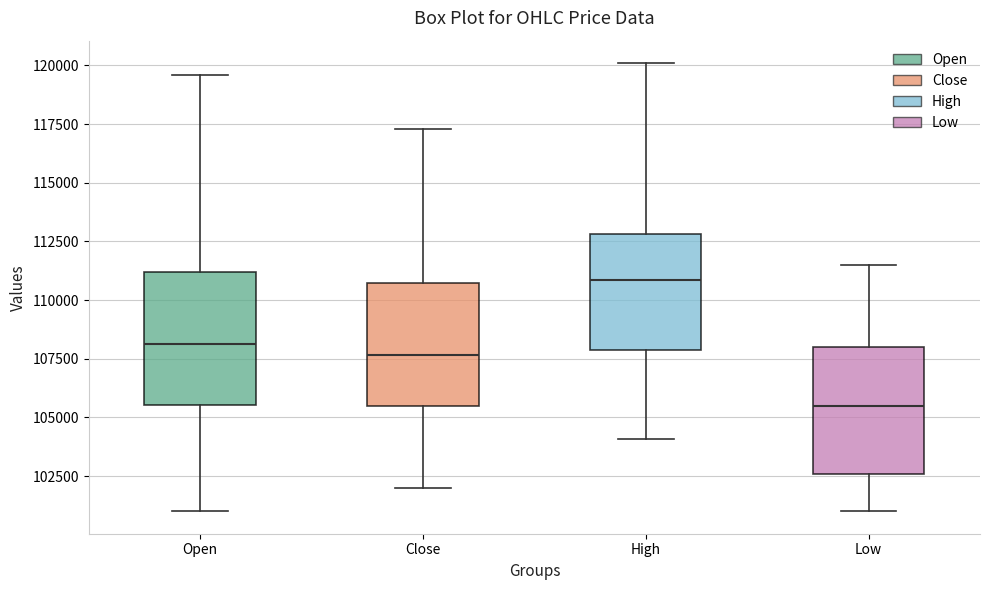

Which box has the lowest median line?

Low